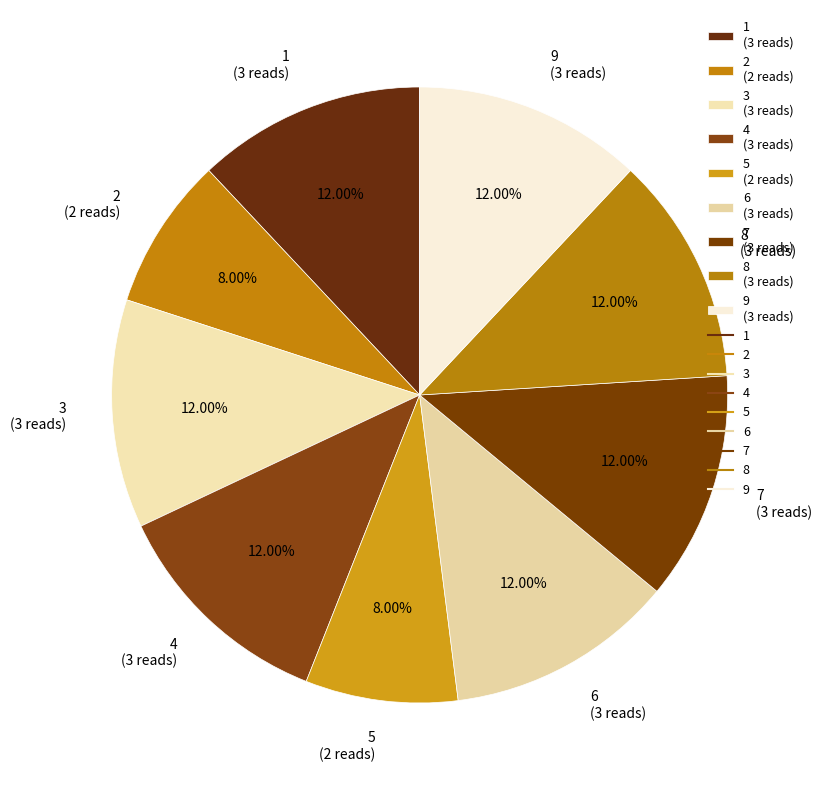

Is there any slice that represents more than half of the pie?

No